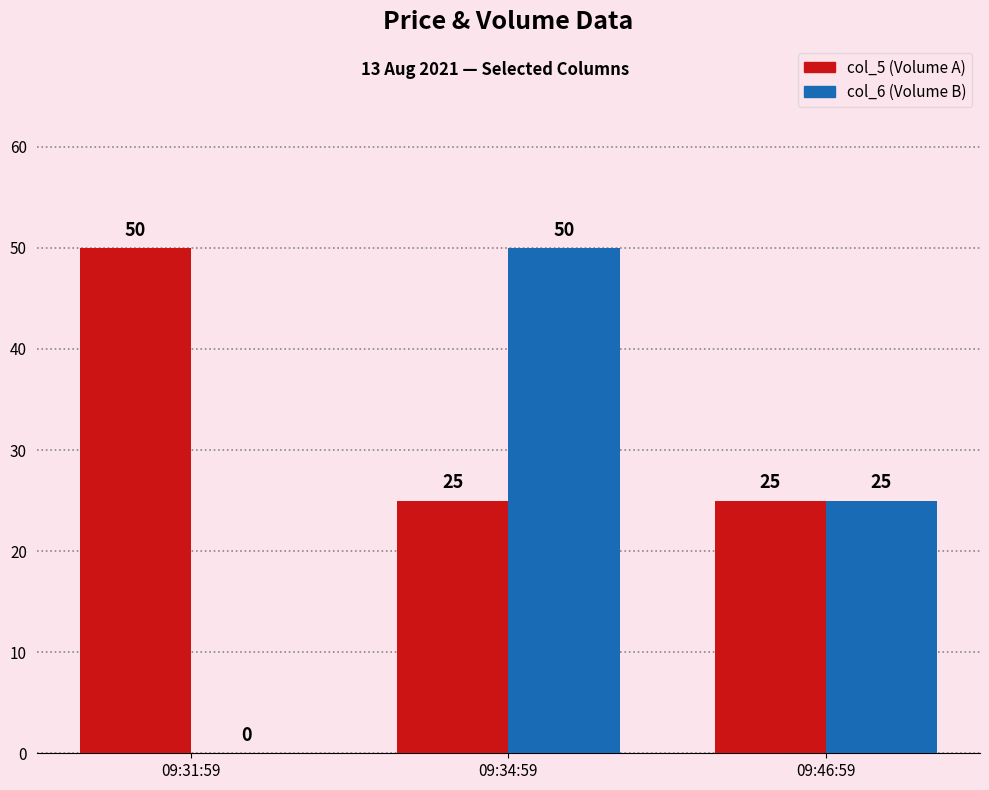

What is the greatest value displayed?

50